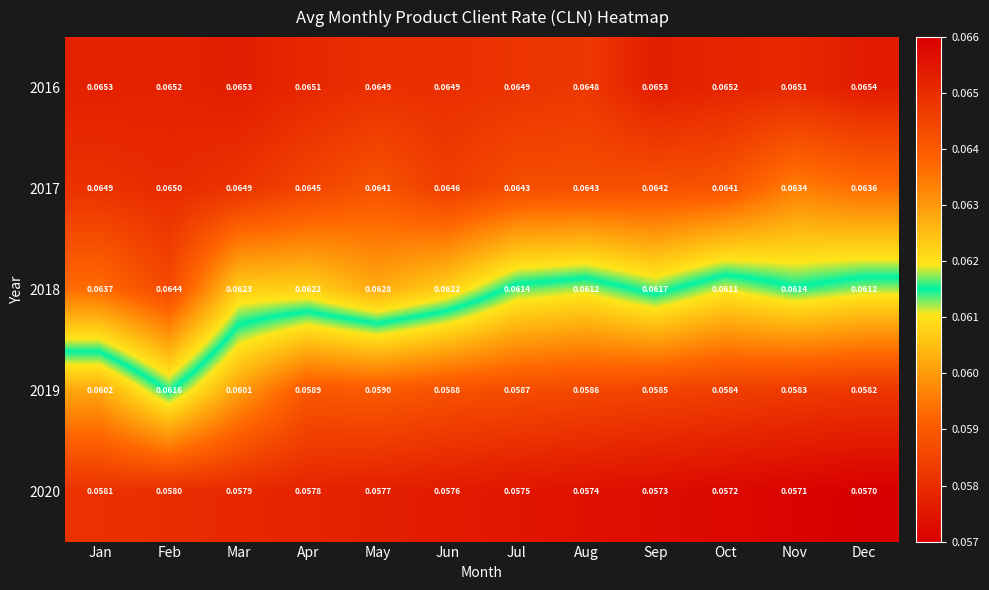

At which category does the chart reach its peak across all series?

Dec